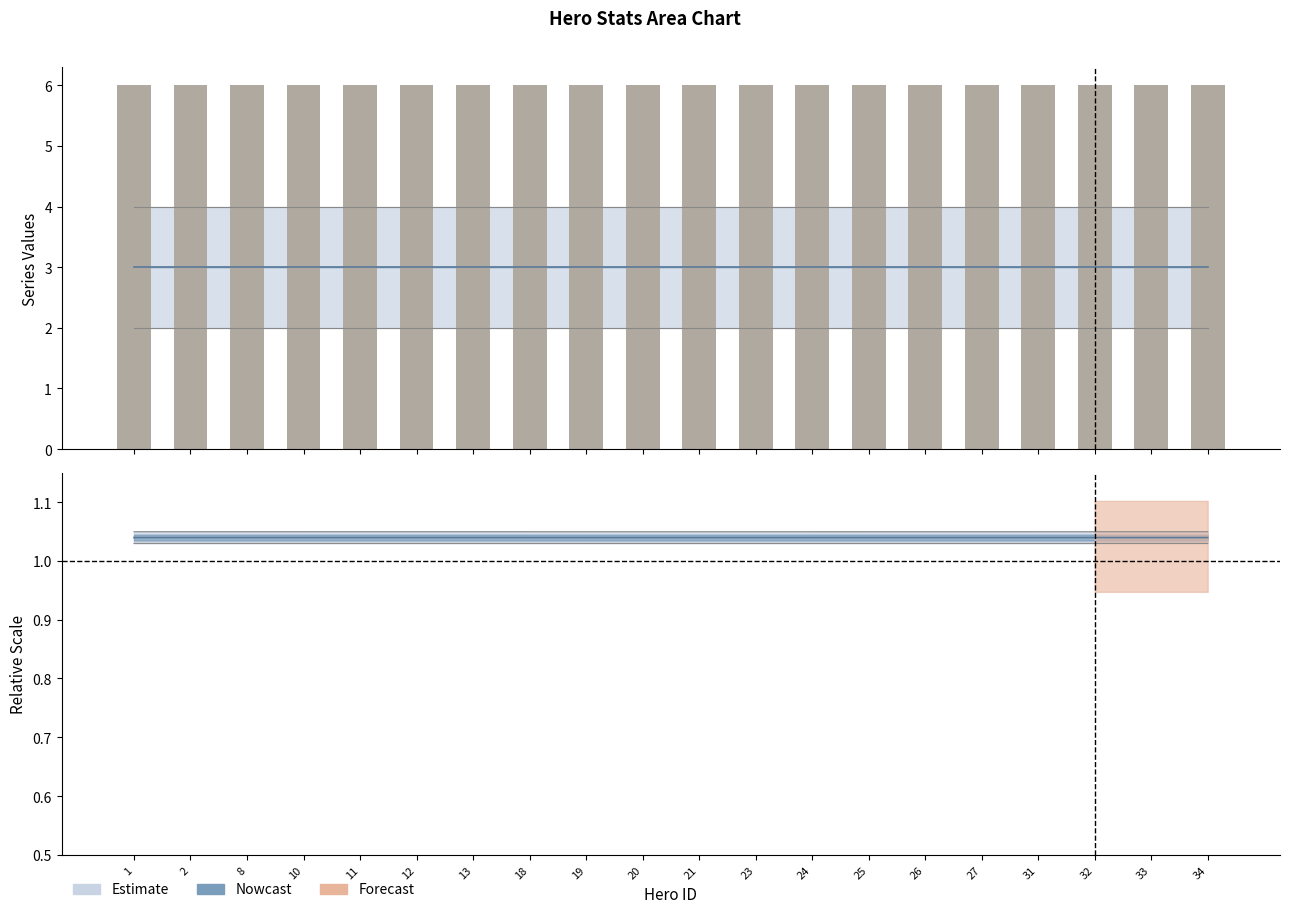

Count the 103000 values in the range 1 to 2.

20